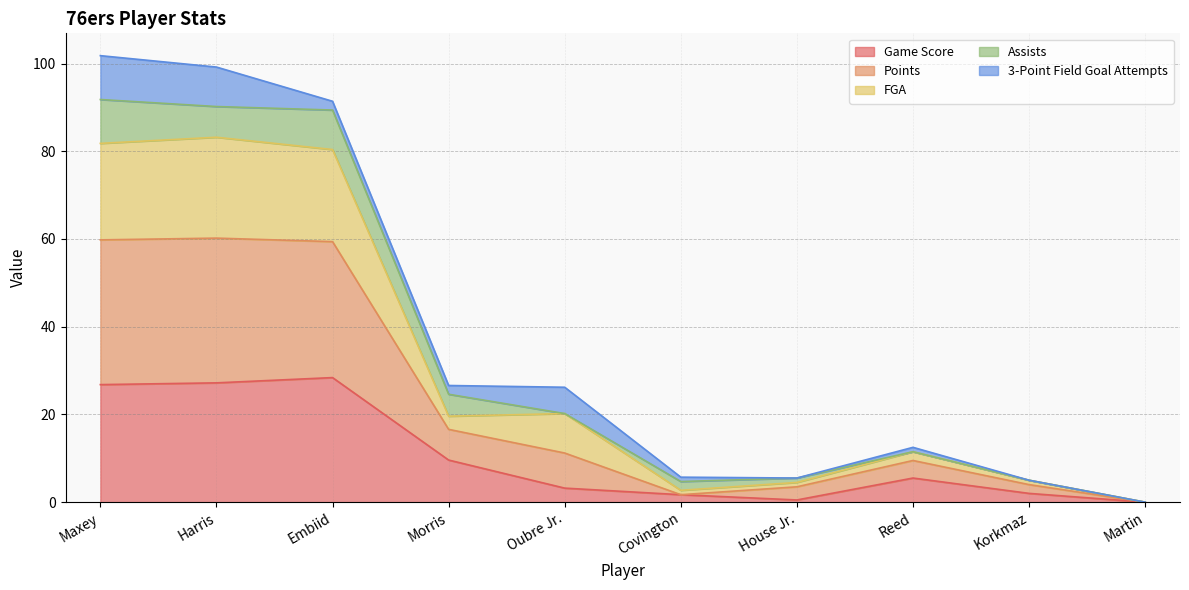

What is the highest value of the Game Score series?

28.4